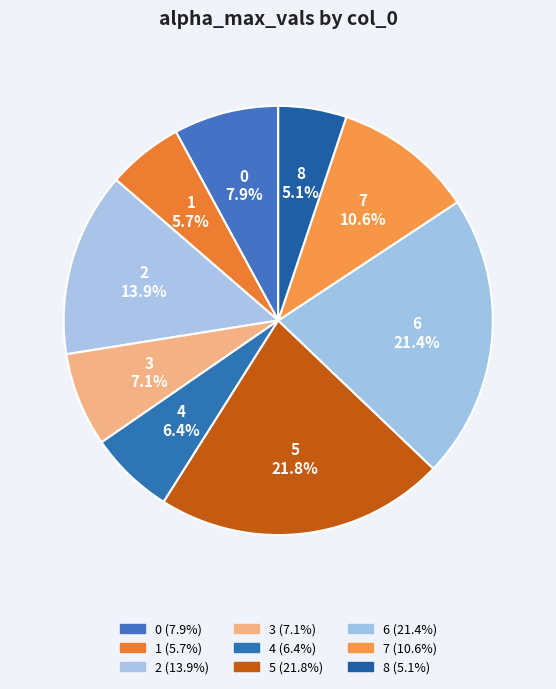

What is the smallest slice in the pie chart?

8